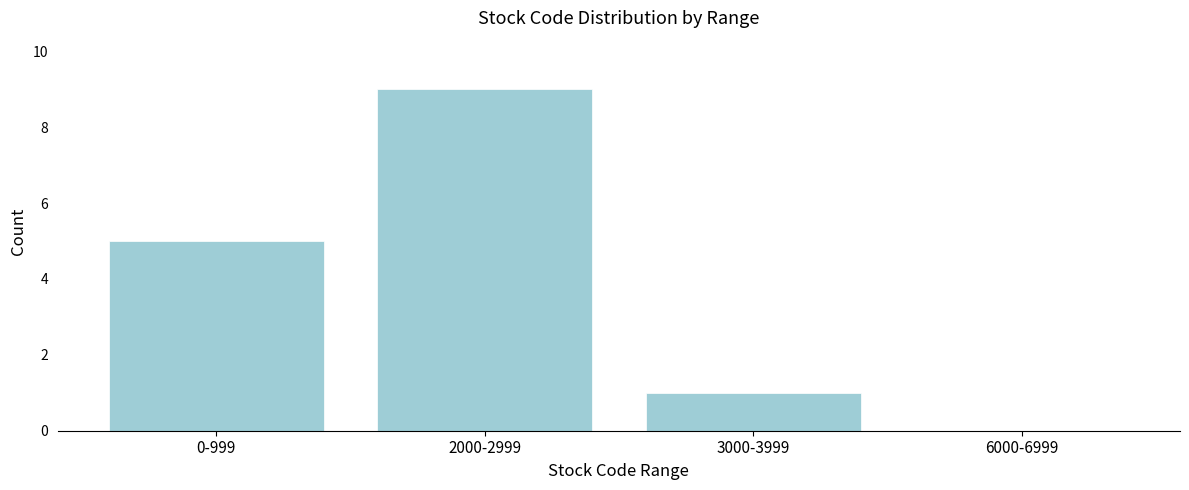

Reading left to right, what are all the values shown in this chart?

0-999=5	2000-2999=9	3000-3999=1	6000-6999=0